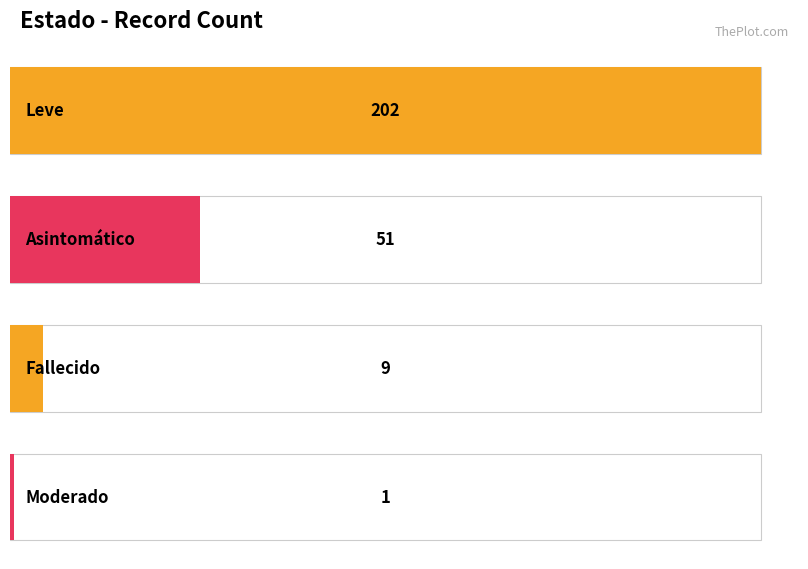

Rank the categories by value from lowest to highest.

Moderado, Fallecido, Asintomático, Leve